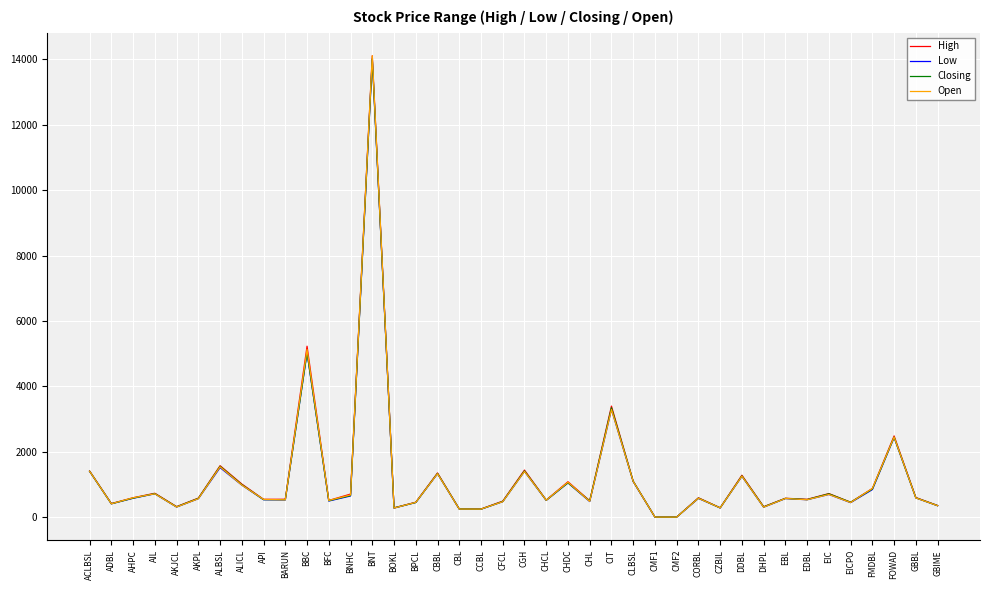

At how many categories does at least one series exceed 3126?

3